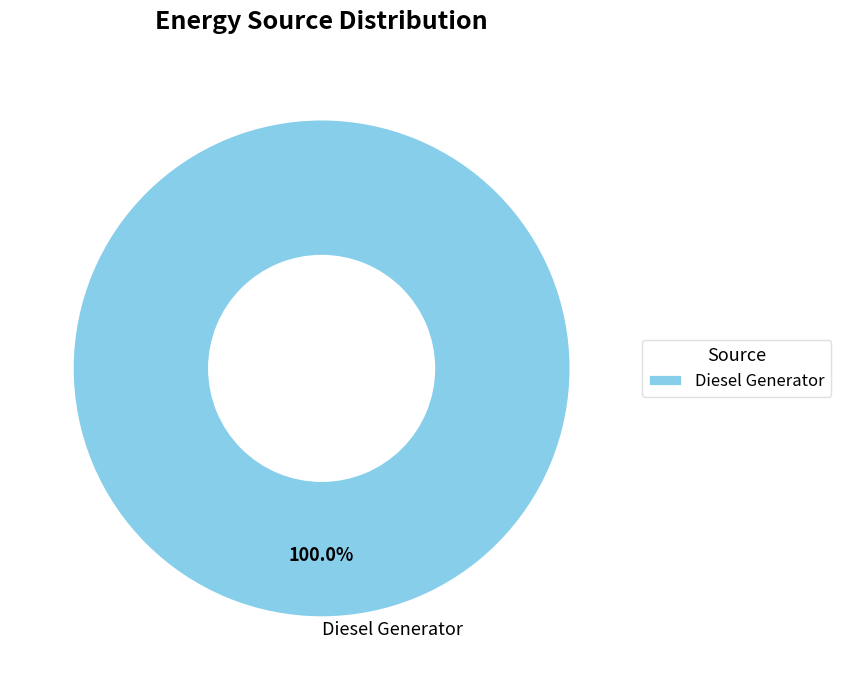

Which slice represents more than half of the pie?

Diesel Generator